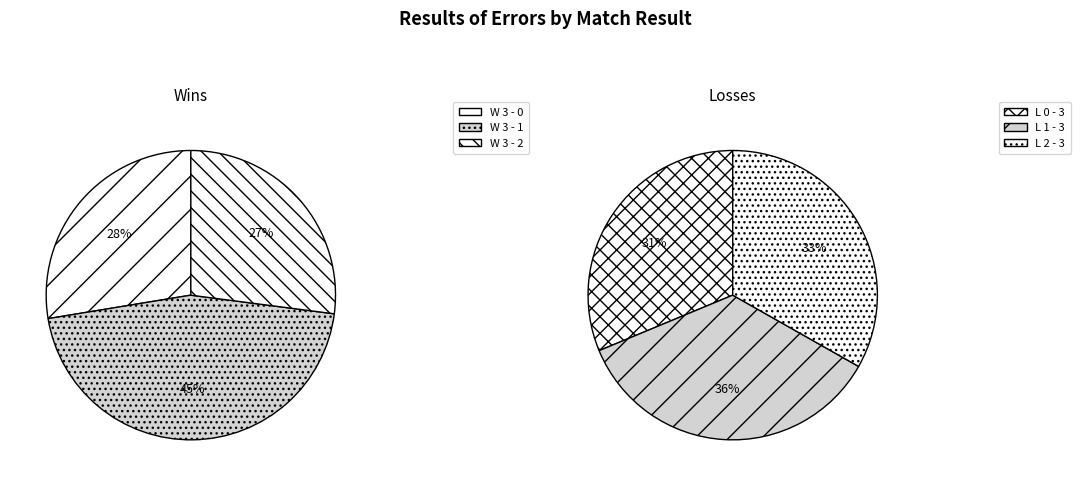

How many segments does this pie chart have?

6